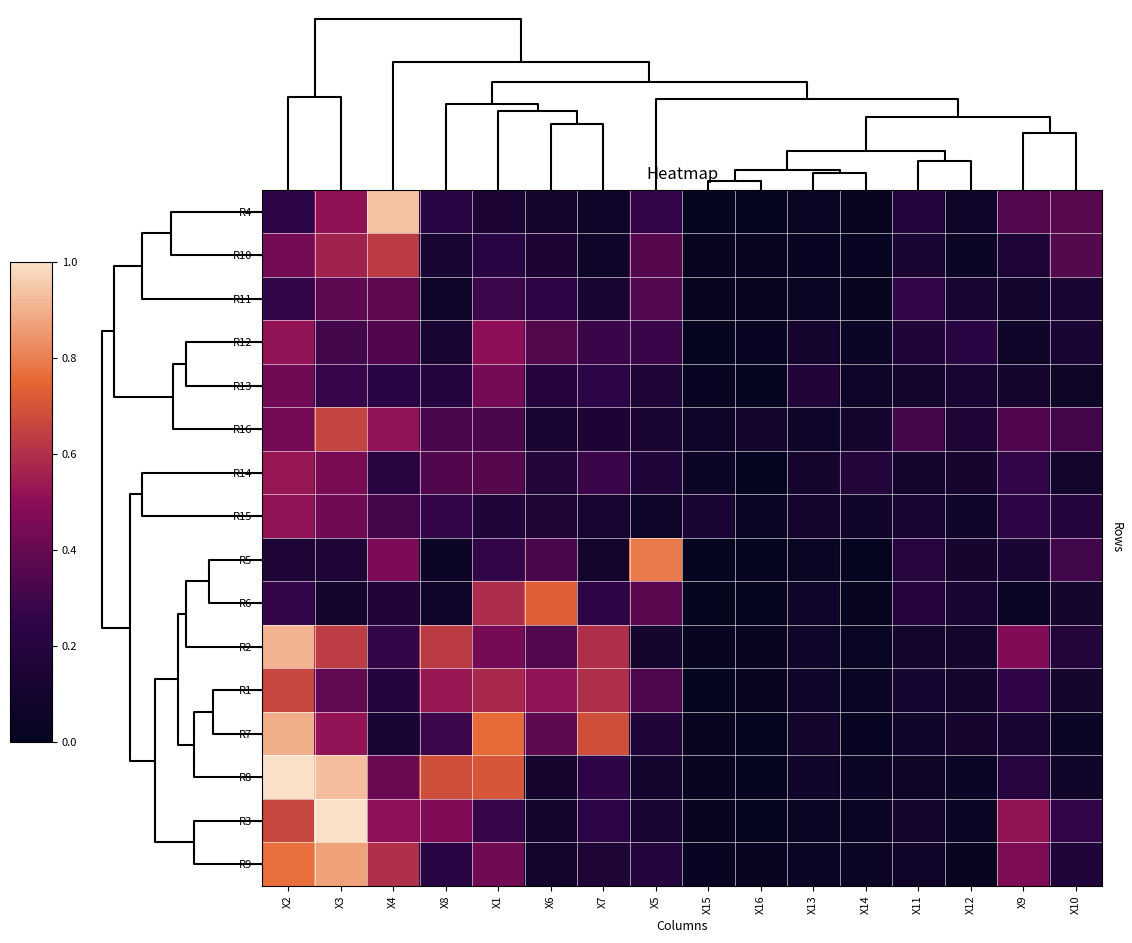

At how many categories does at least one series exceed 1?

2